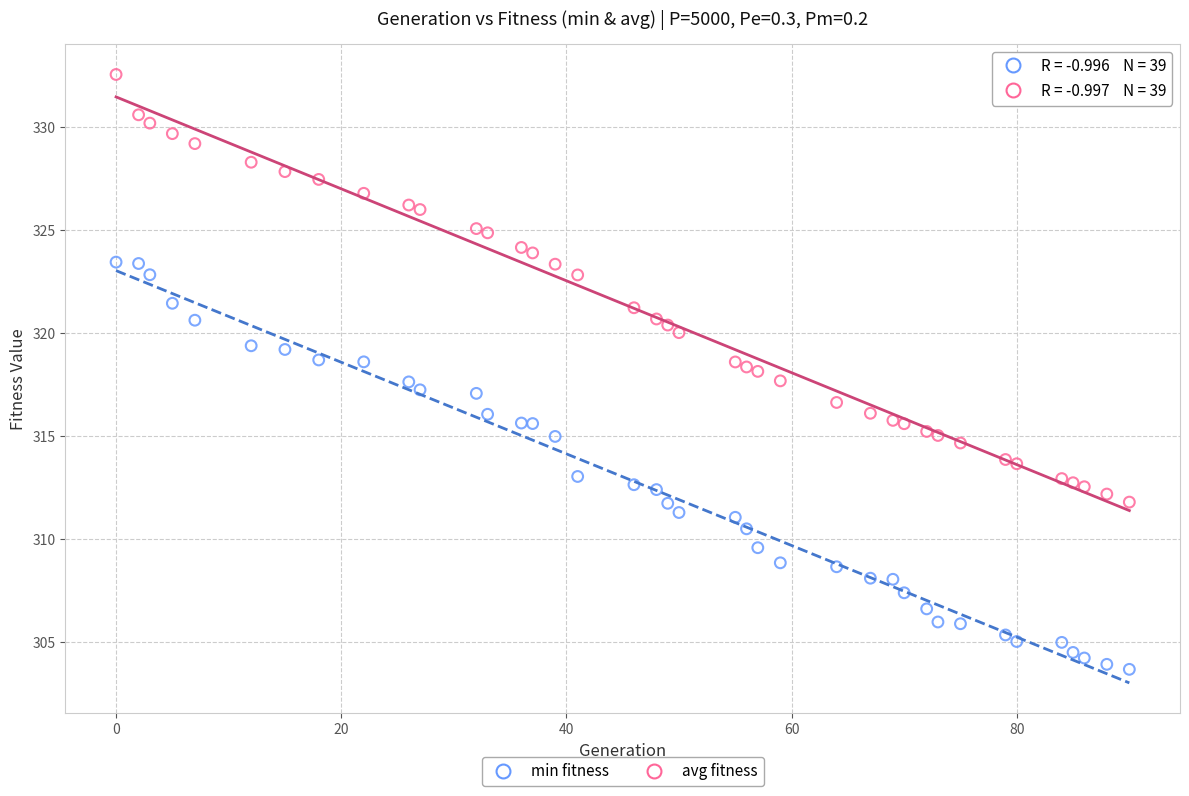

Across all data points, what is the range of X values (max minus min)?

90.0